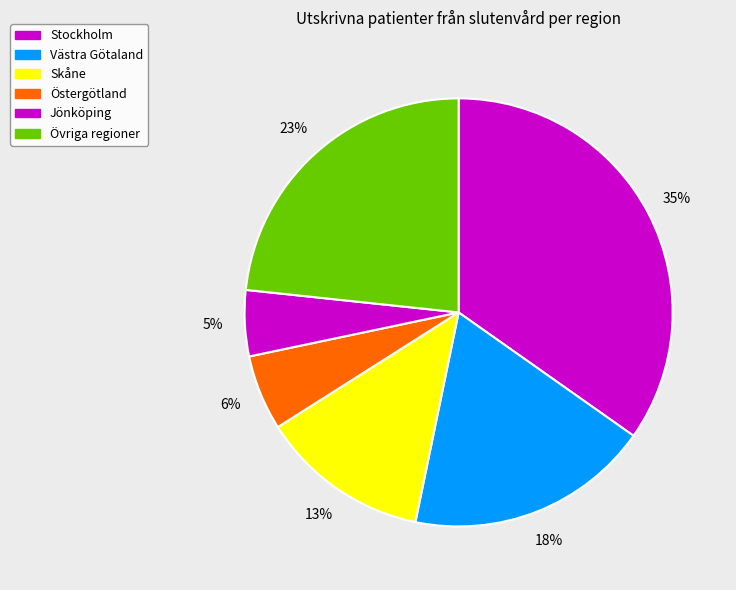

Which slice is the largest?

Stockholm